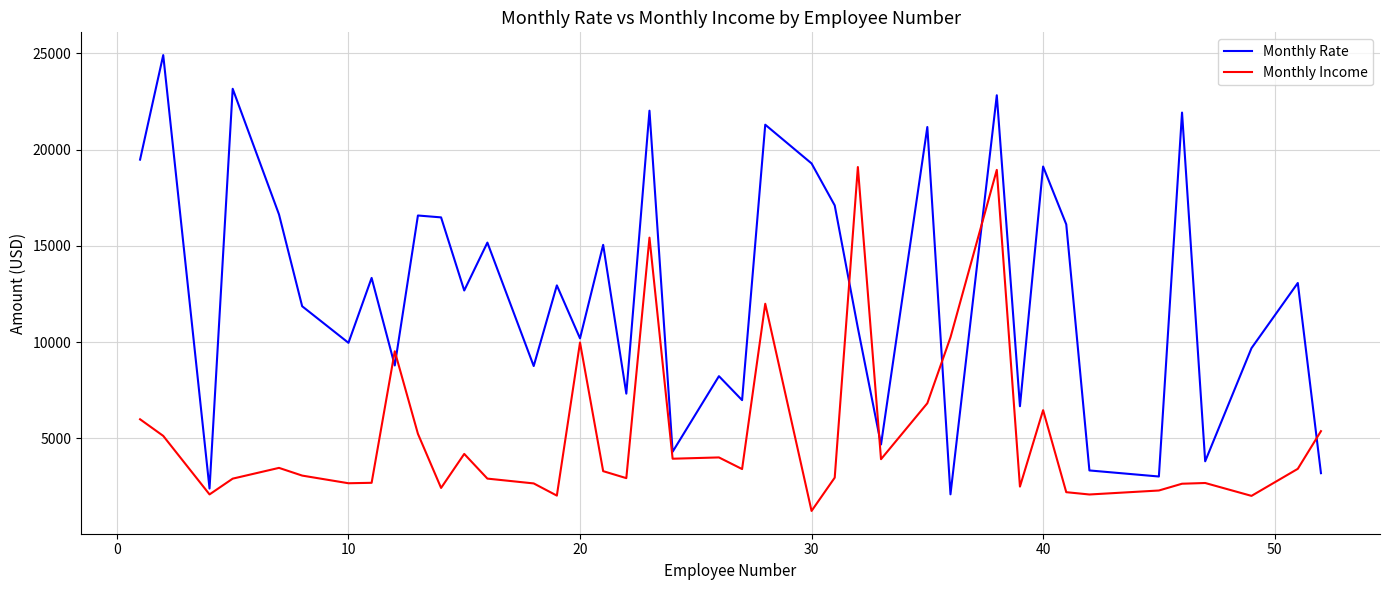

What is the minimum value shown in the chart?

1232